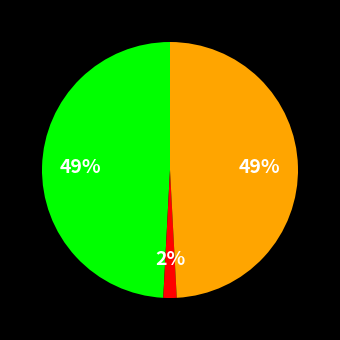

Is there a majority slice in this chart?

No